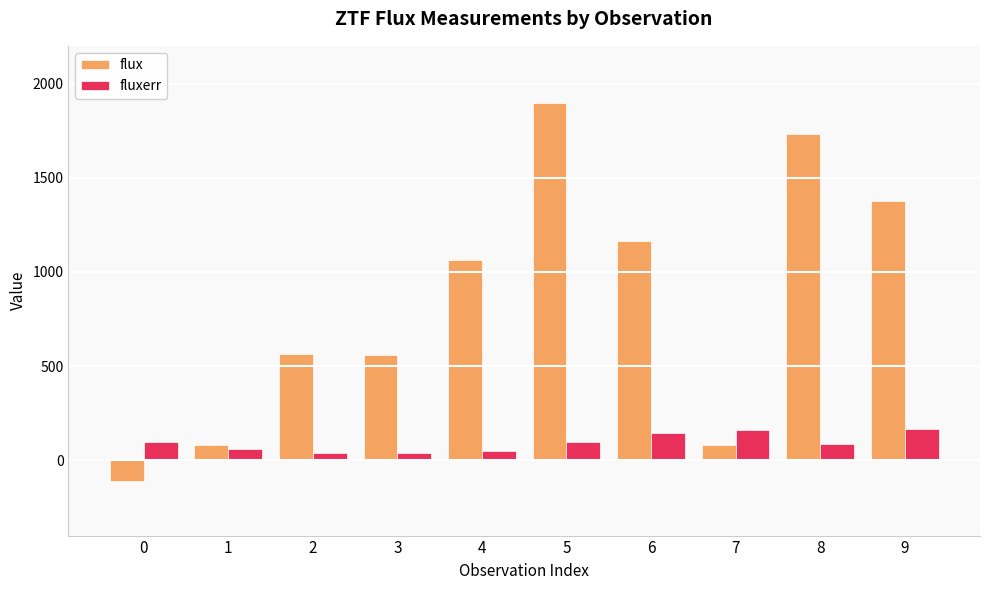

What is the average value of the fluxerr series?

93.4